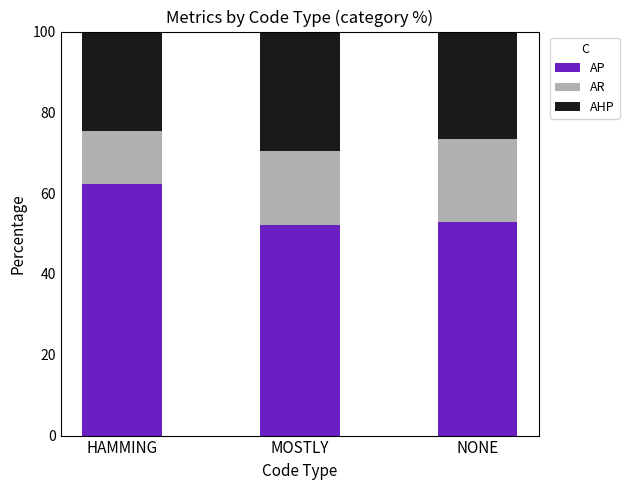

What is the minimum value for AP?

52.1